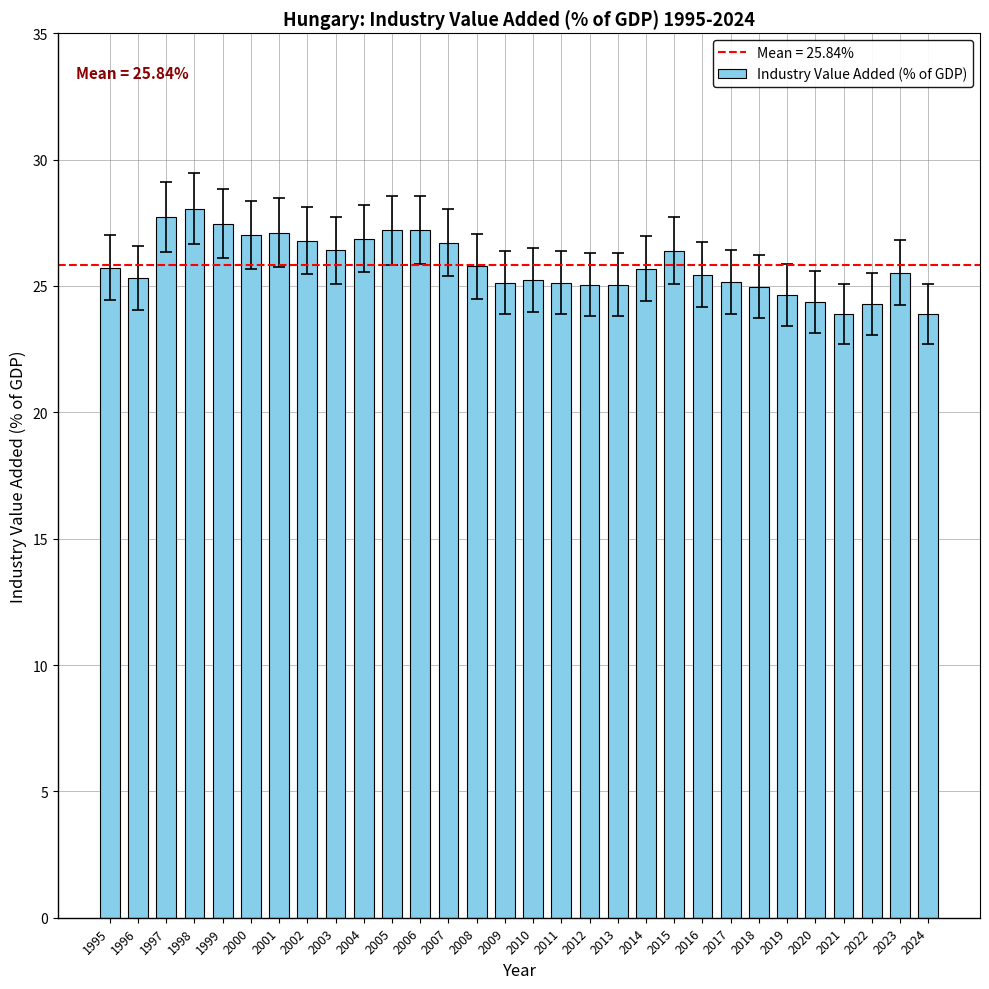

How many data points does each series have?

30